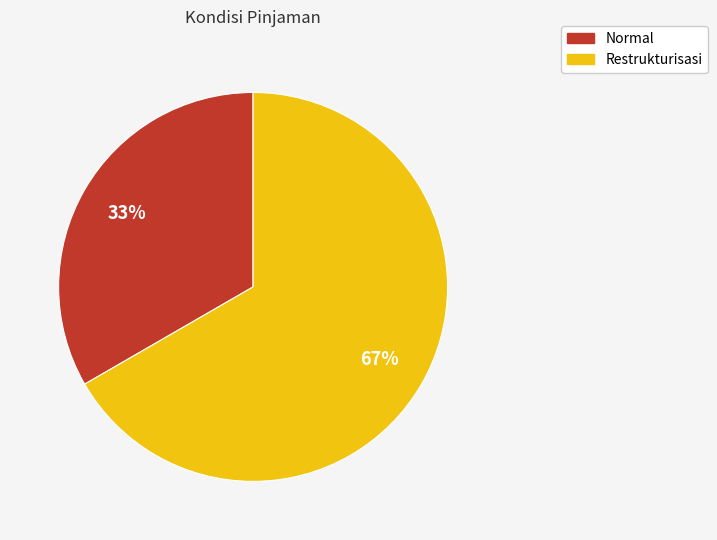

Rank the categories by value from highest to lowest.

Restrukturisasi, Normal